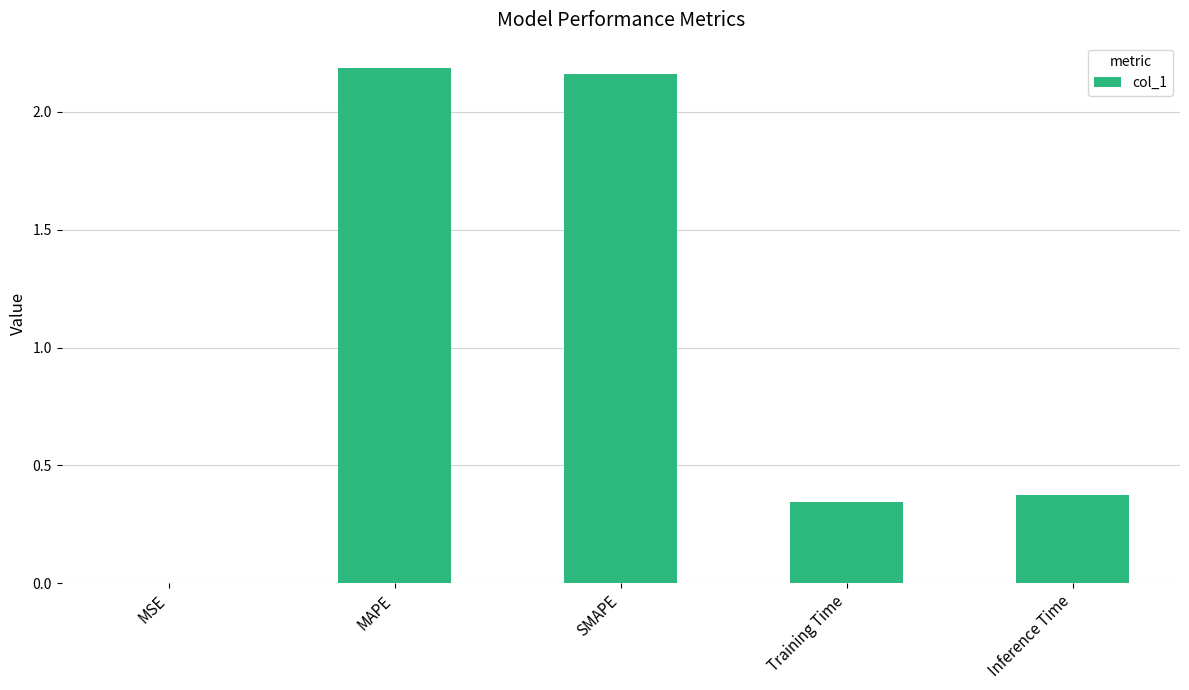

Which has a higher value, MSE or Training Time?

Training Time